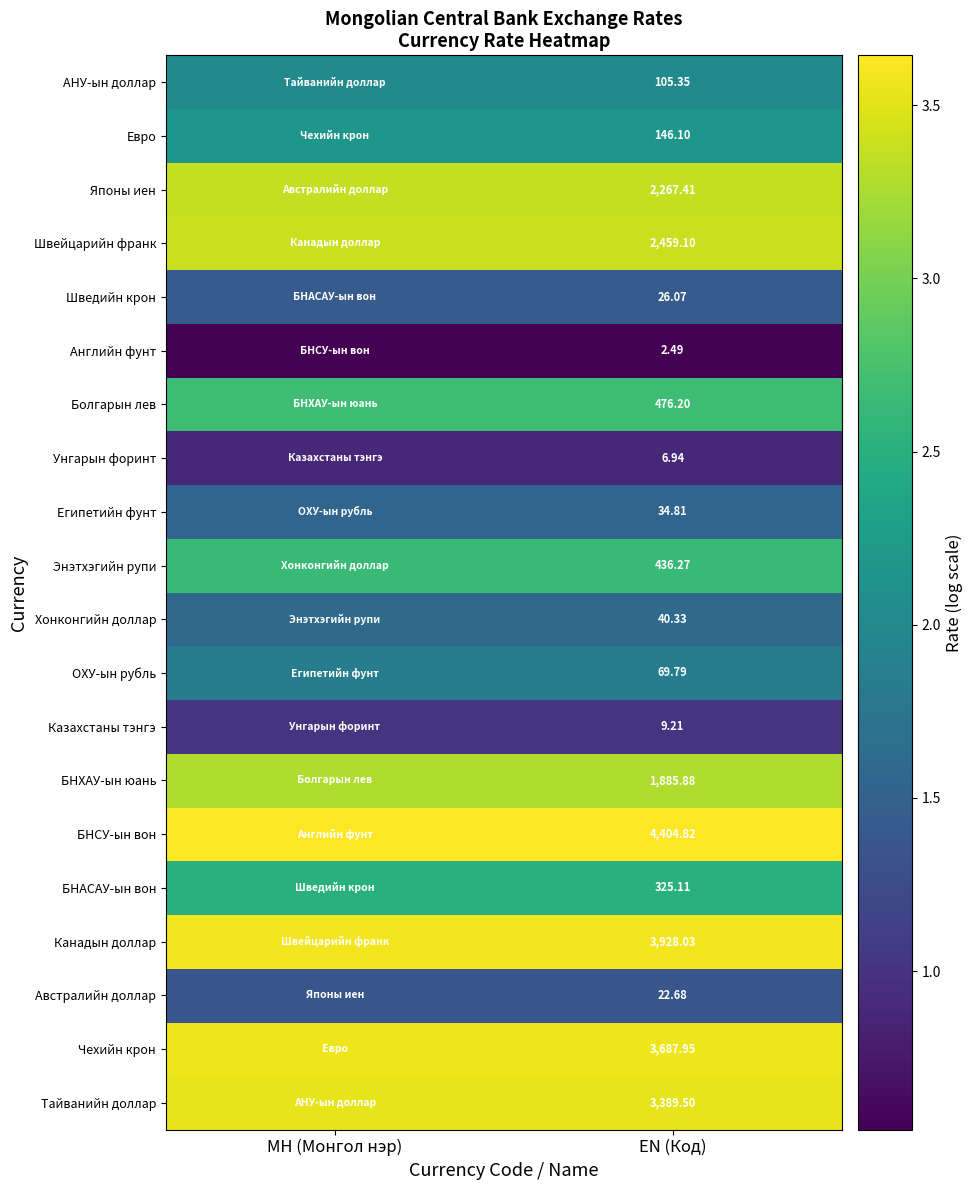

Rank the series at EN (Код) from highest to lowest value.

БНСУ-ын вон, Канадын доллар, Чехийн крон, Тайванийн доллар, Швейцарийн франк, Японы иен, БНХАУ-ын юань, Болгарын лев, Энэтхэгийн рупи, БНАСАУ-ын вон, Евро, АНУ-ын доллар, ОХУ-ын рубль, Хонконгийн доллар, Египетийн фунт, Шведийн крон, Австралийн доллар, Казахстаны тэнгэ, Унгарын форинт, Английн фунт